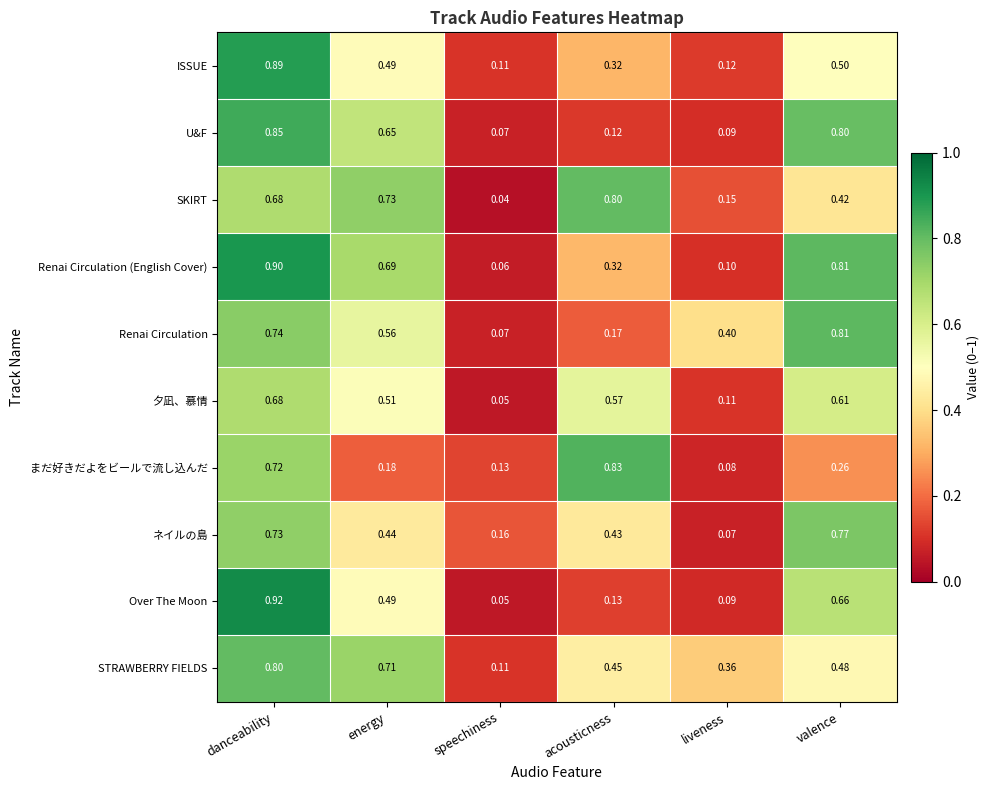

Which series changed the most between energy and acousticness?

まだ好きだよをビールで流し込んだ